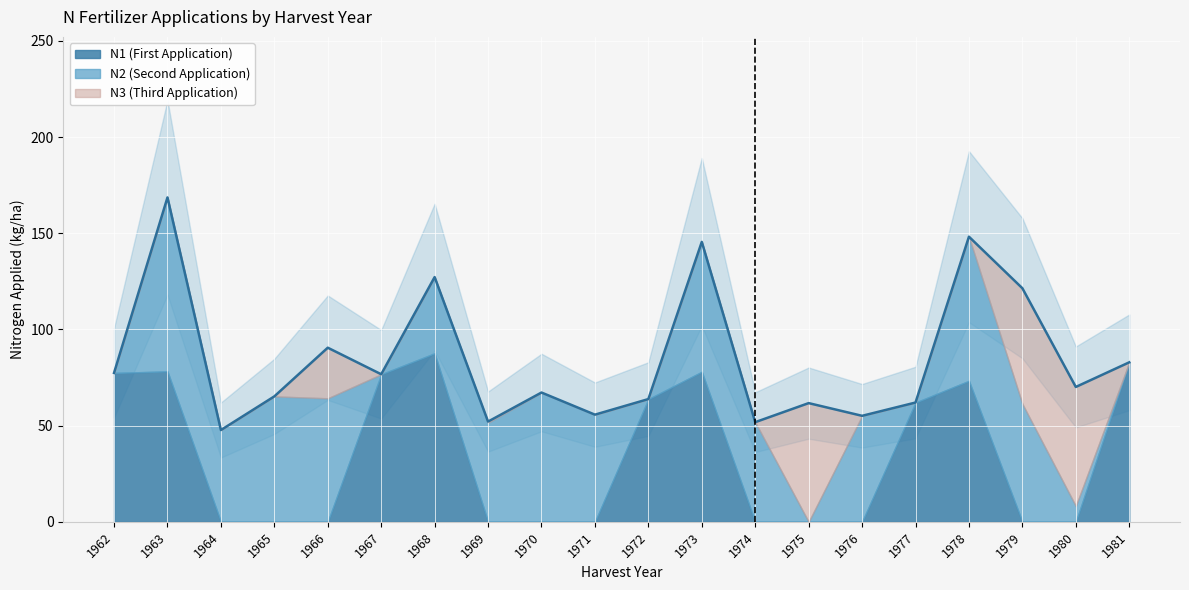

Which category has the lowest value in the N1 series?

1964